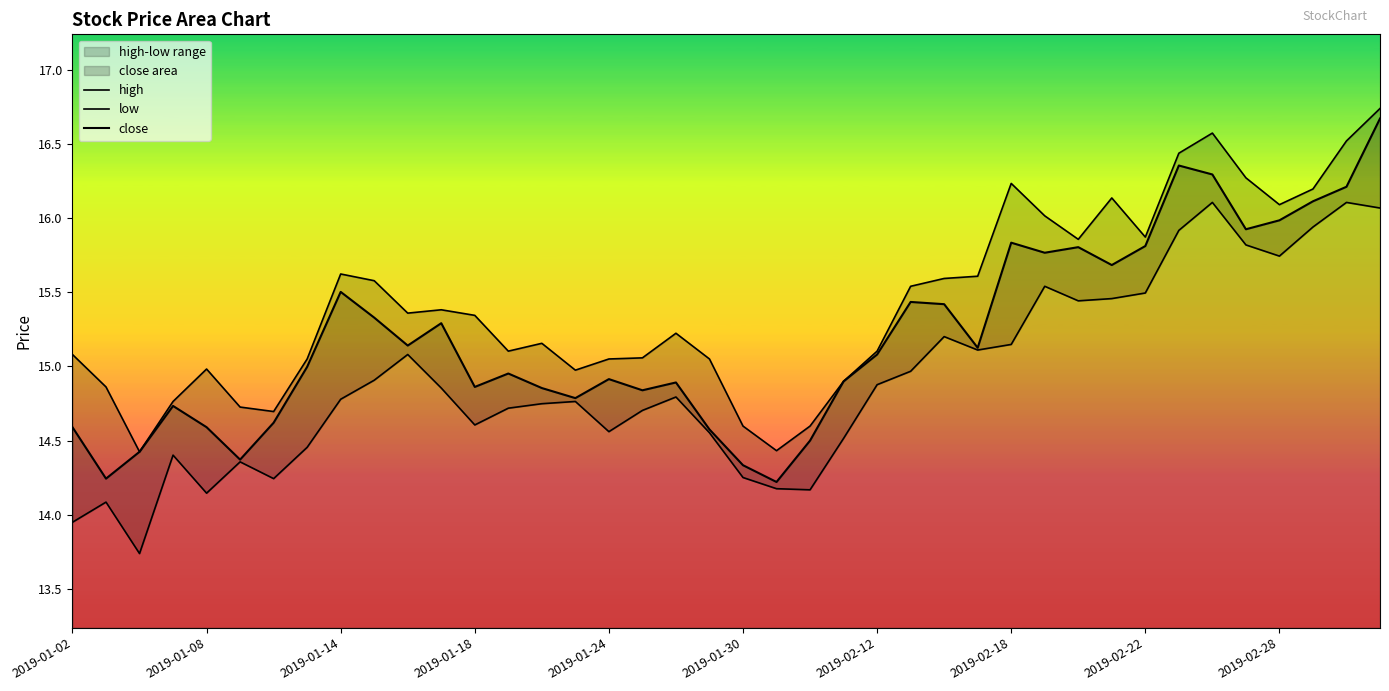

What is the value of the low point at the 2nd from the left?

14.1